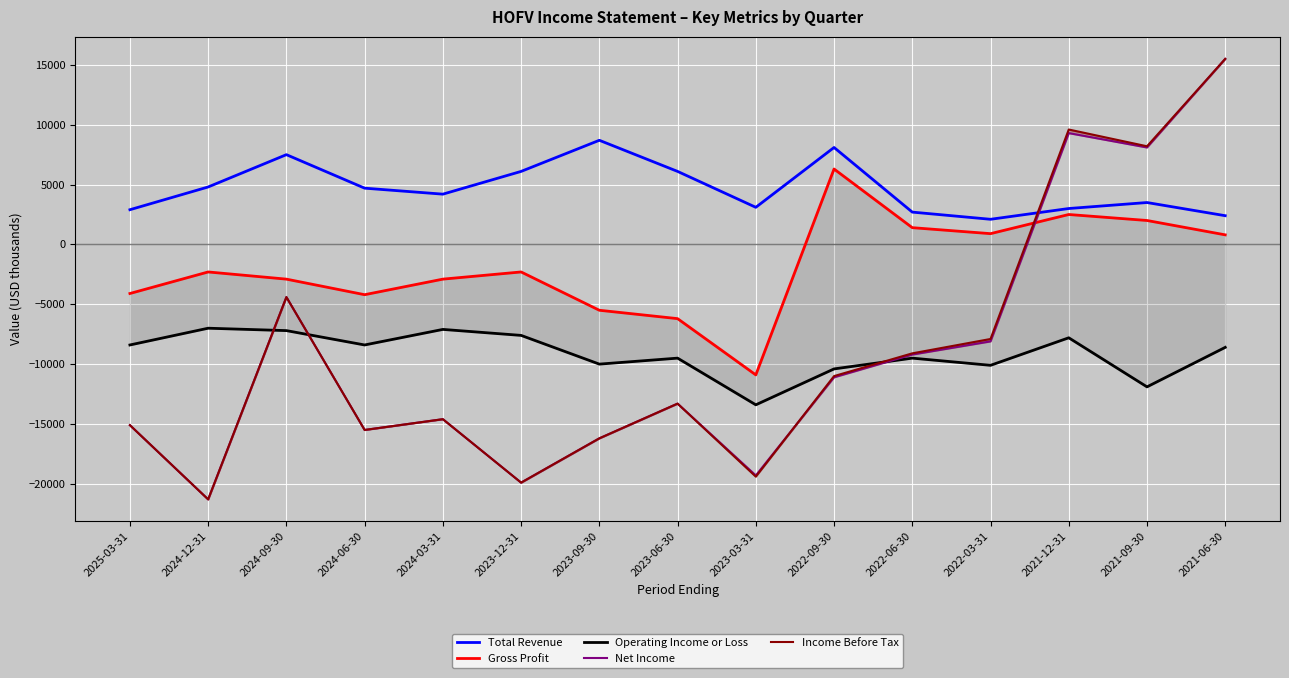

What position from the left is 2023-06-30?

8